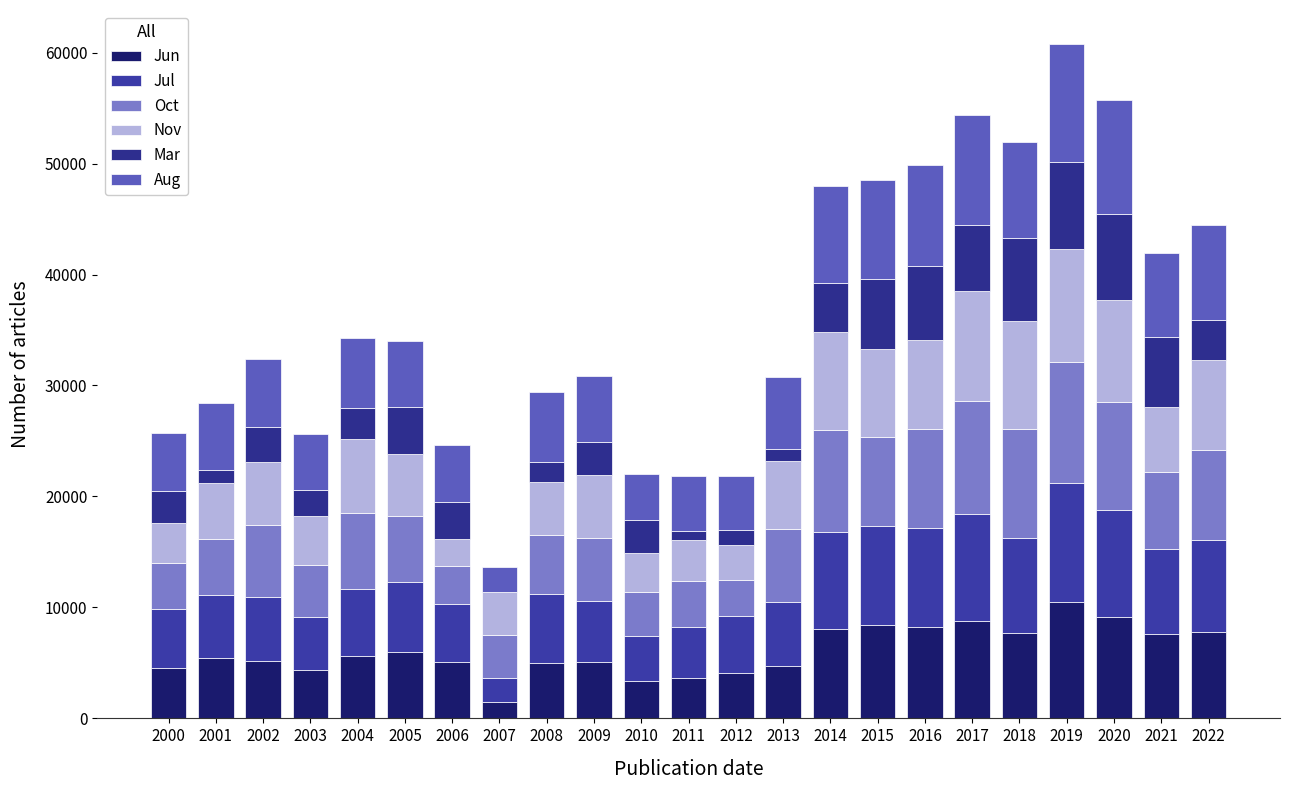

The value of Jun at 2009 is 5100.0. True or false?

True